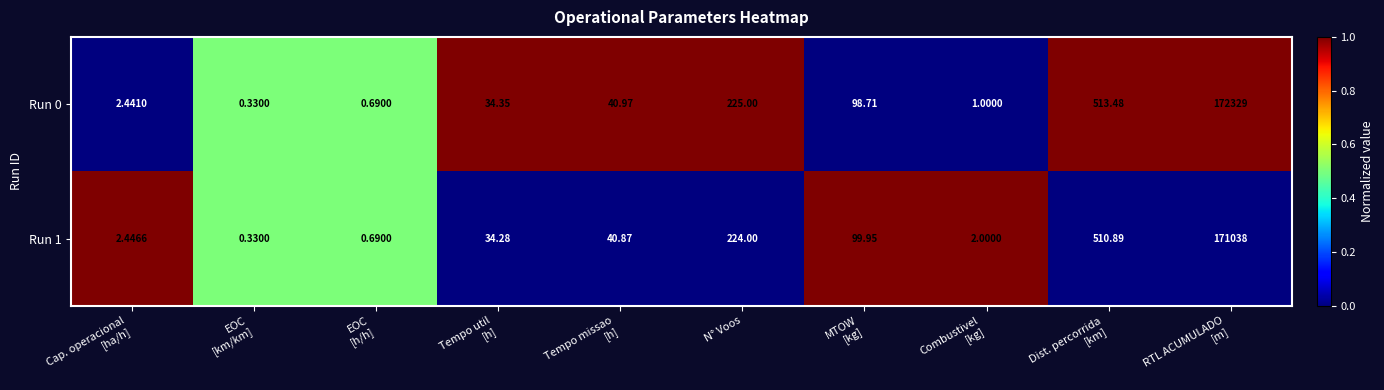

Which series has the largest total across all categories?

Run 0